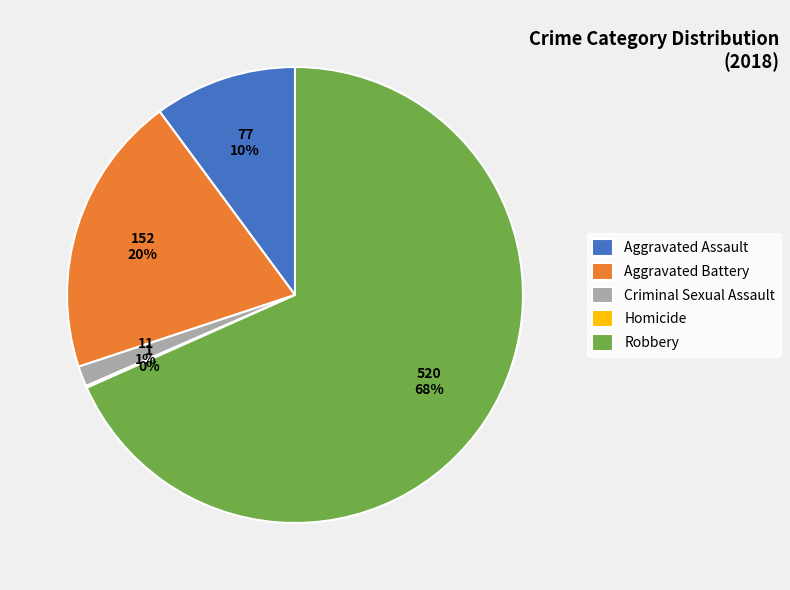

To the nearest percent, what is the difference between the Criminal Sexual Assault and Aggravated Battery slice percentages?

19%